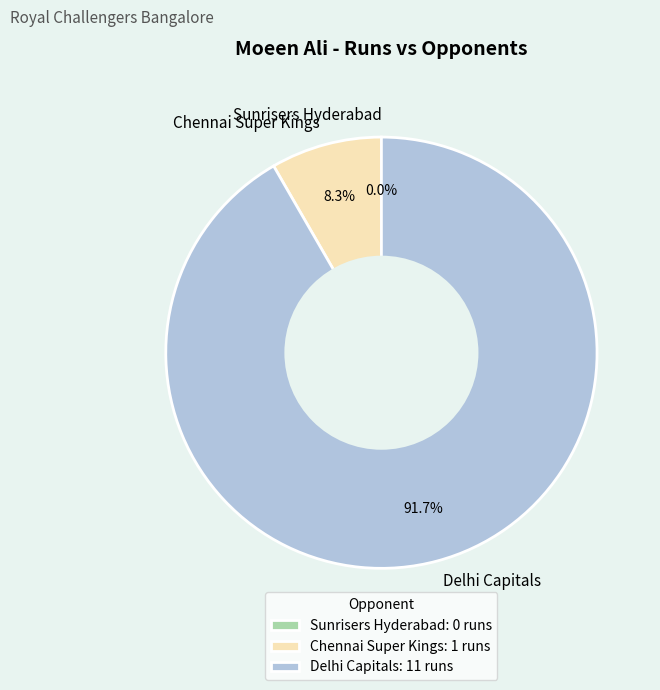

What is the change in value from Chennai Super Kings to Delhi Capitals?

+10